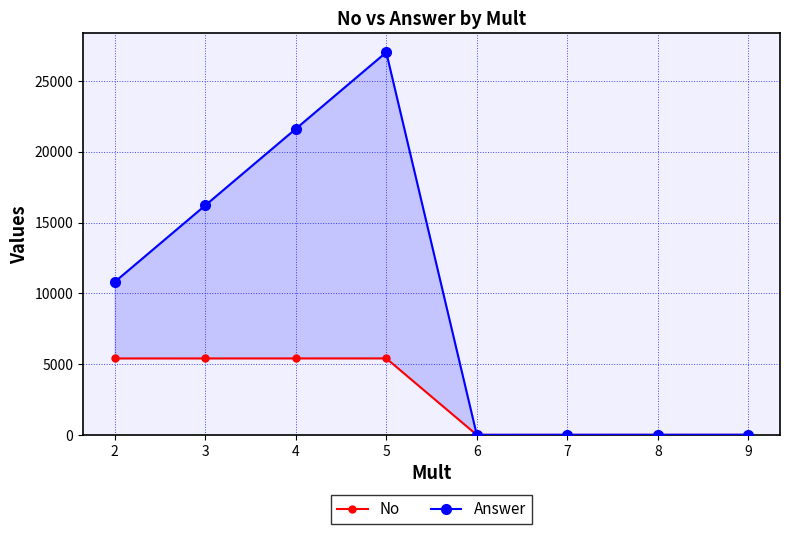

True or false: Answer and No intersect in this chart.

False